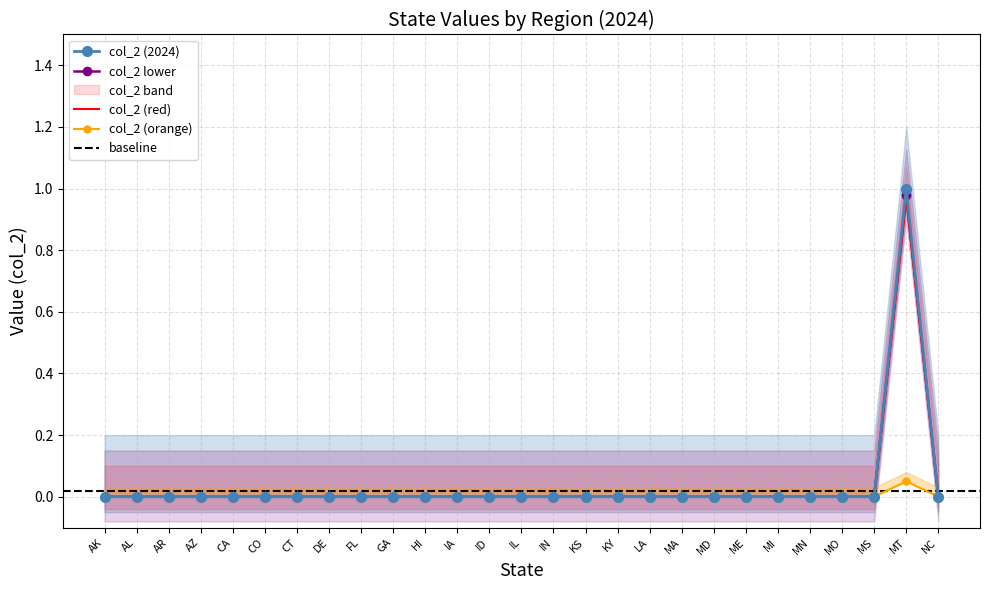

At which label does col_2 lower reach its peak?

MT